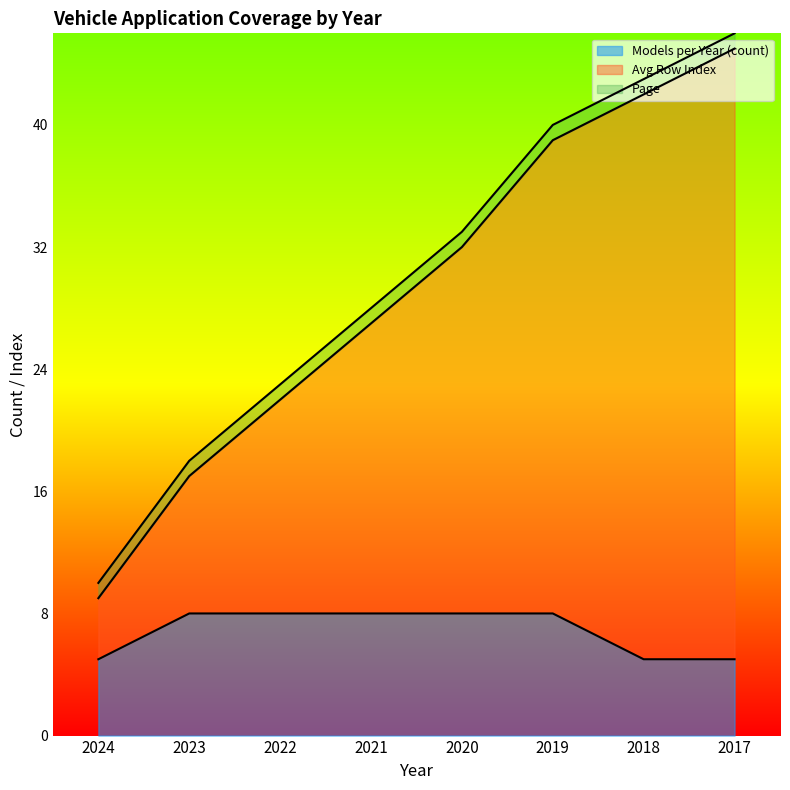

List the labels in order of Avg Row Index value, largest first.

2017, 2018, 2019, 2020, 2021, 2022, 2023, 2024